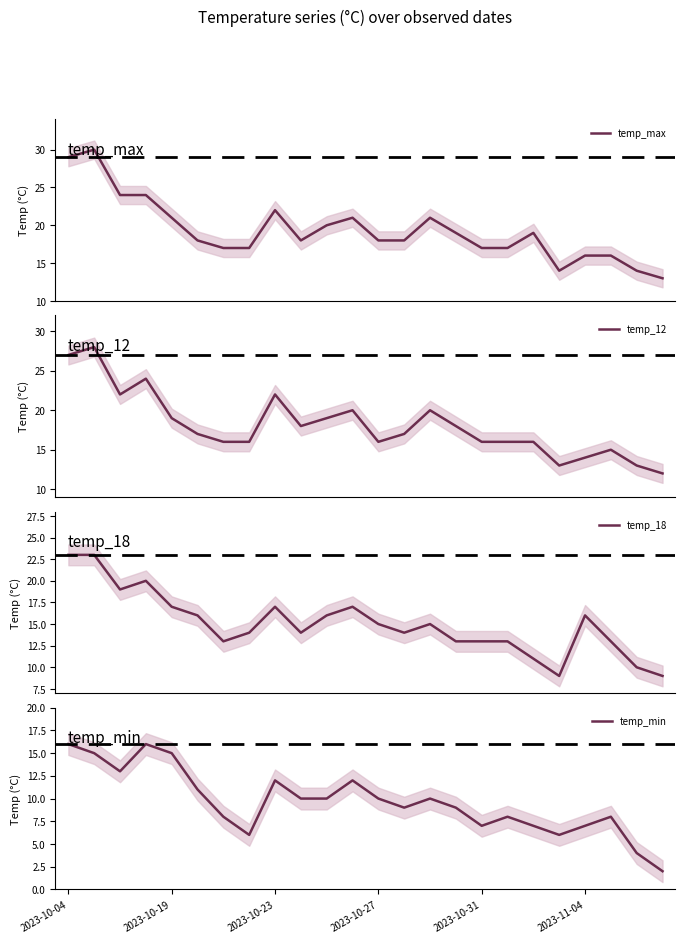

What is the sum of the temp_min values at 18 and 23?

9